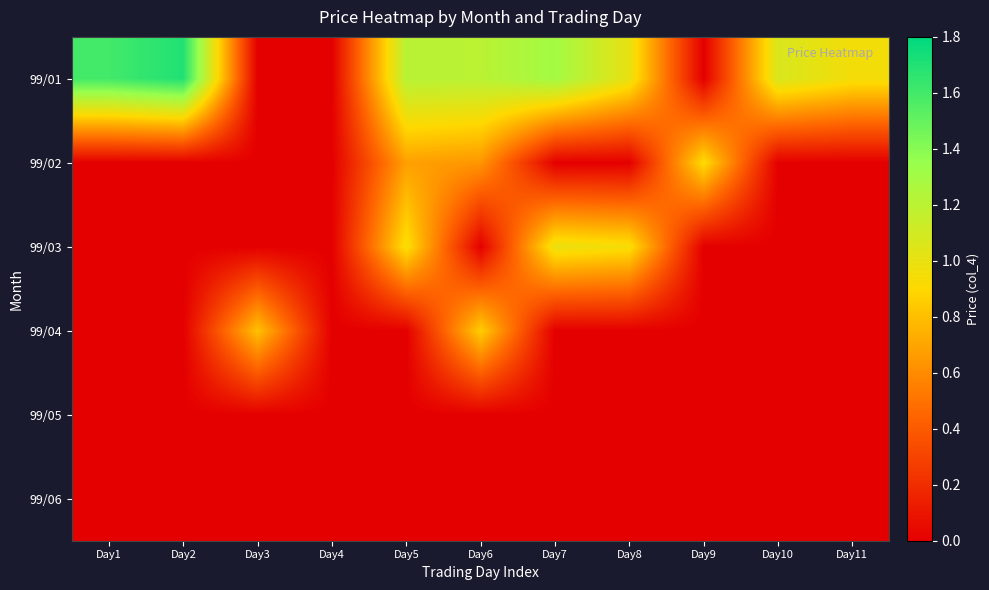

How many series are shown in this chart?

6